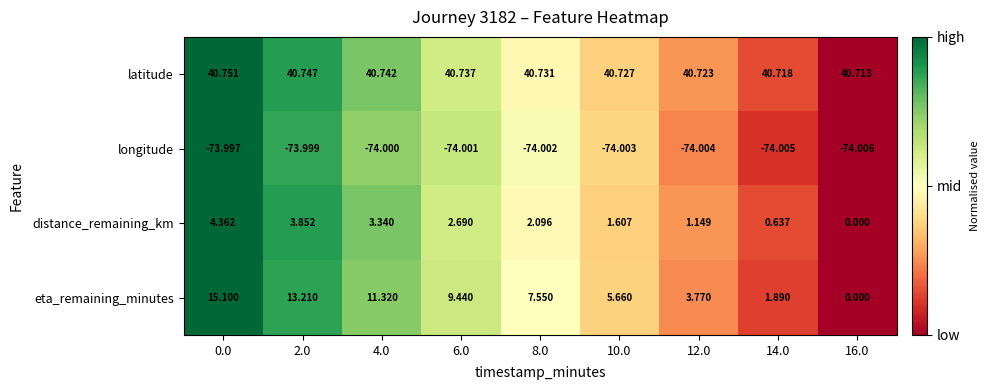

Between 2.0 and 4.0, which series saw the biggest shift?

eta_remaining_minutes